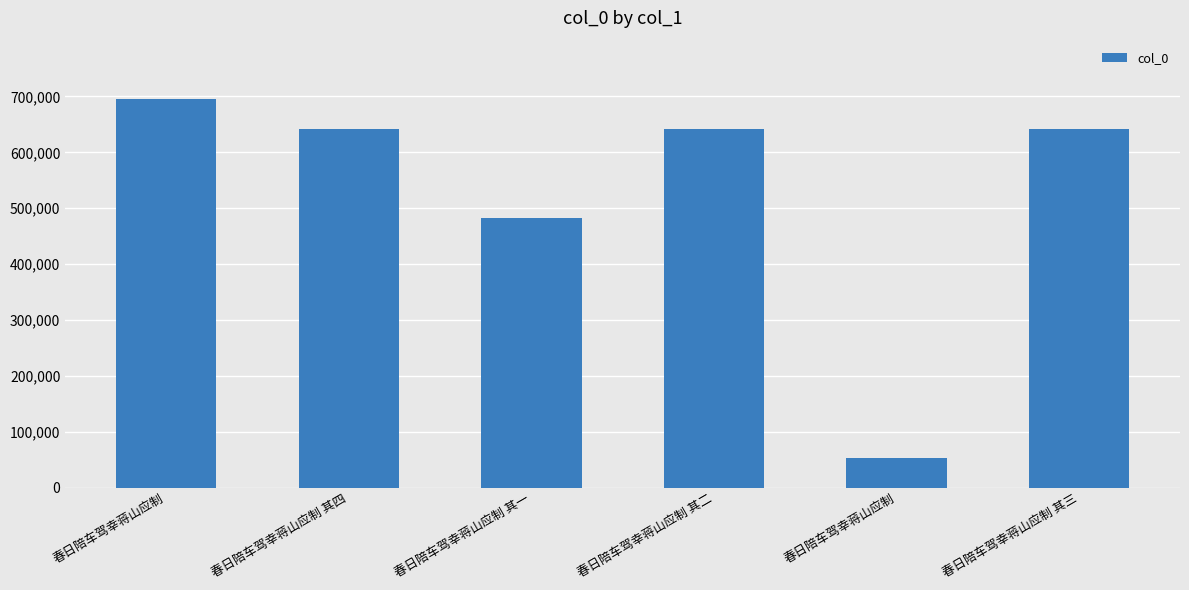

What is the label of the 5th bar from the left?

春日陪车驾幸蒋山应制